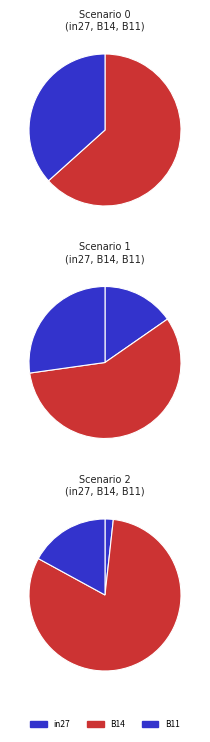

Which slice represents more than half of the pie?

B14